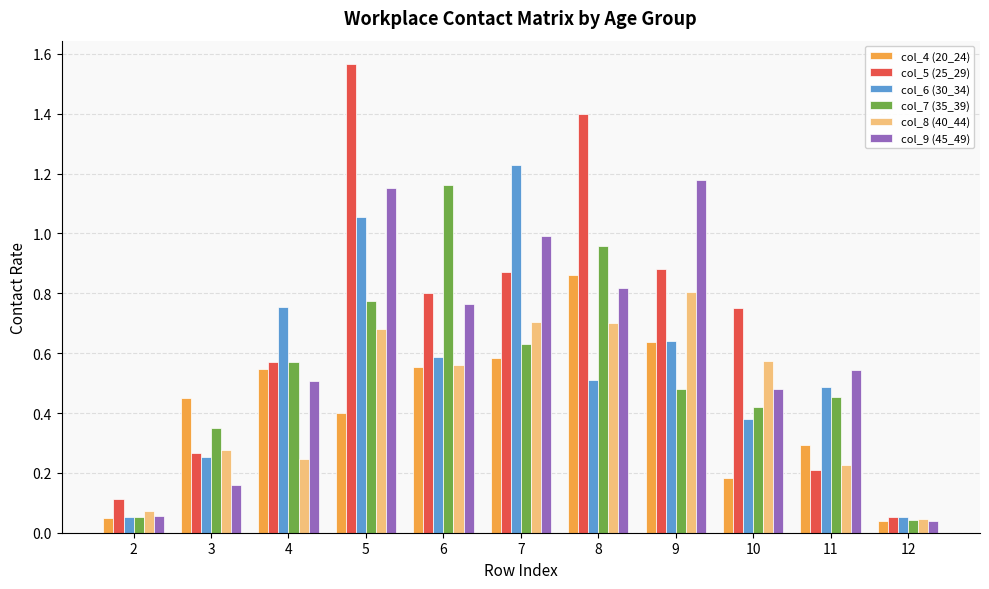

What is the total value across all series at 8?

5.2